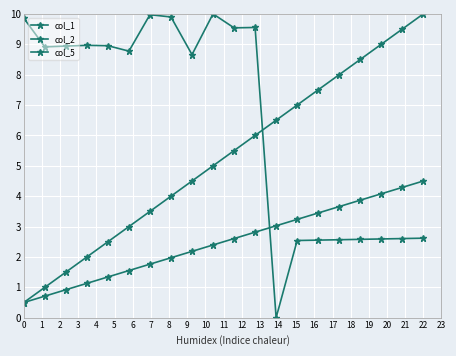

How many lines are shown in the chart?

3